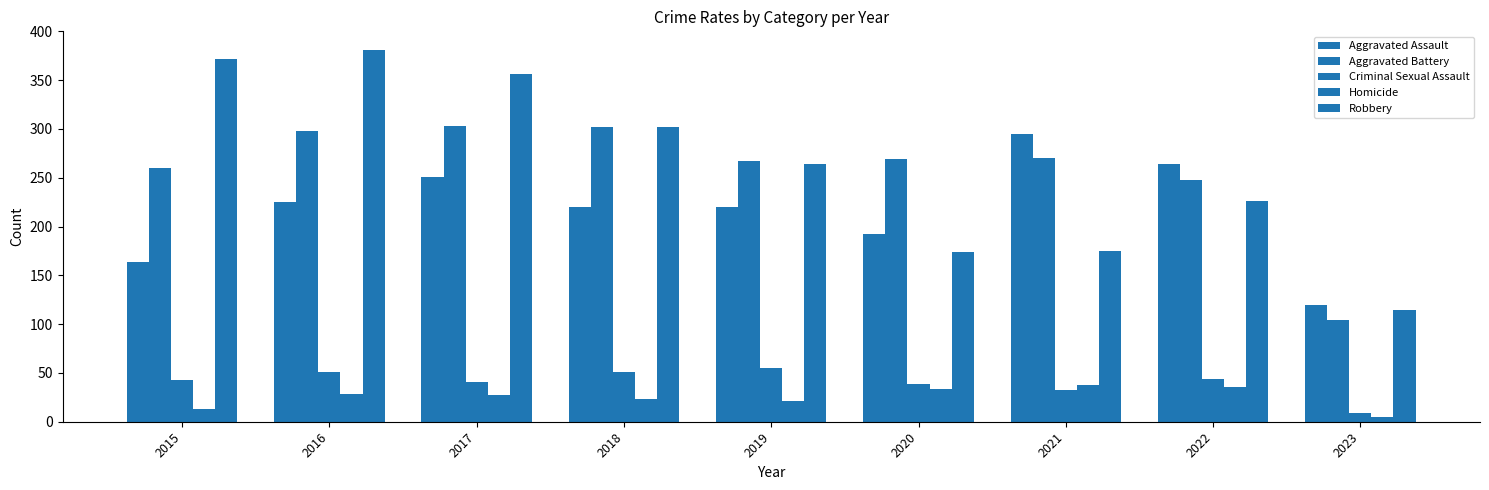

How many data points in Homicide are less than 27?

4